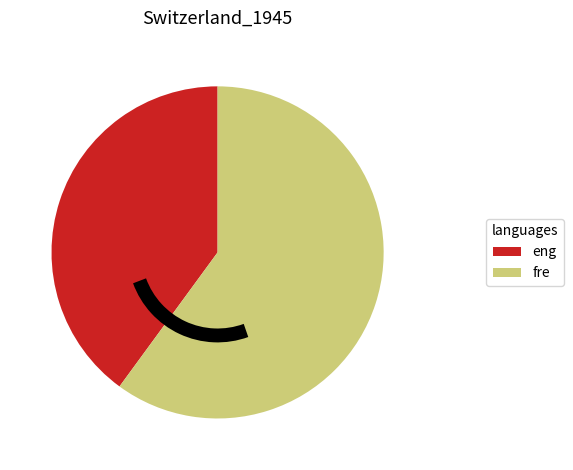

Between fre and eng, which is larger?

fre